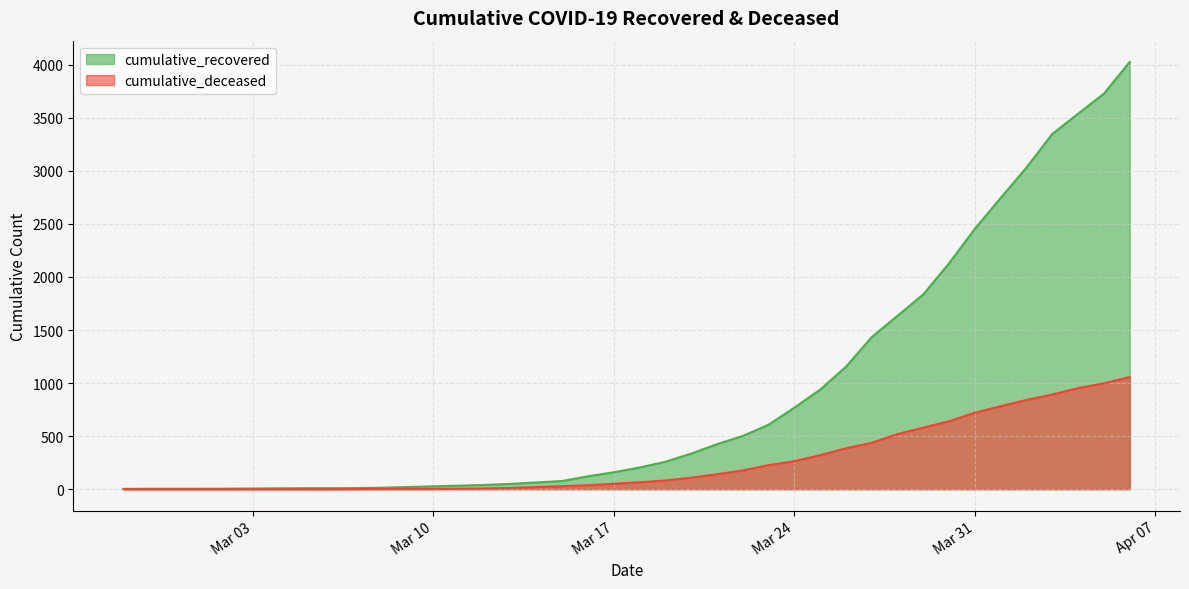

What position from the right is 2020-03-09?

29